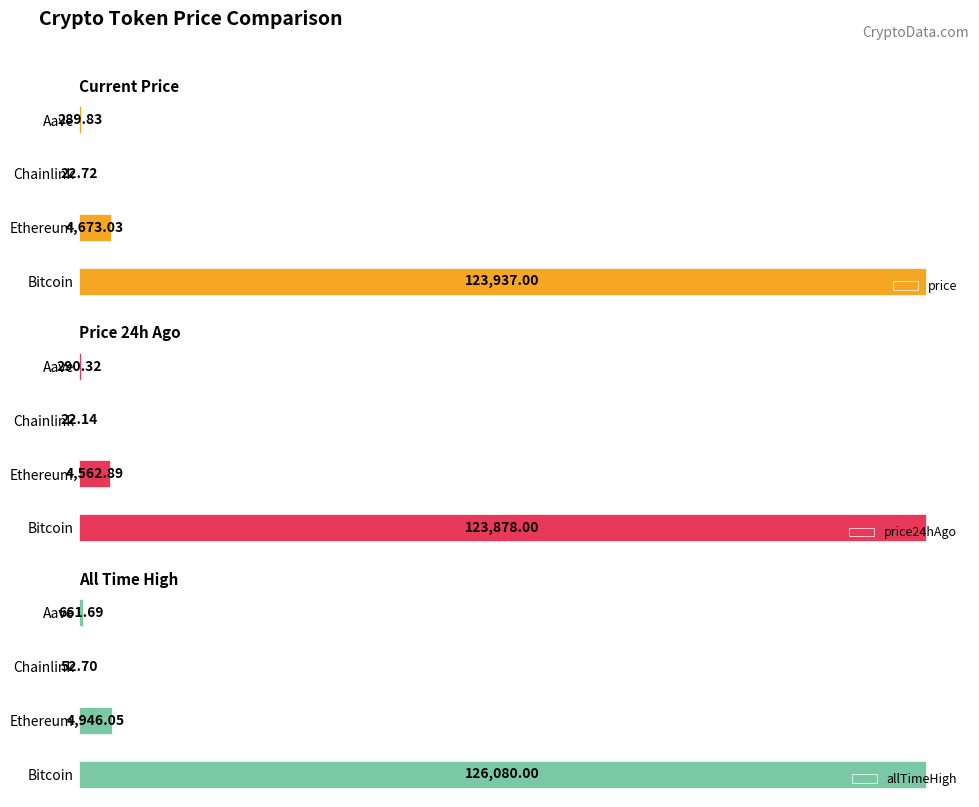

List the series in order of their peak value, highest first.

allTimeHigh, price, price24hAgo